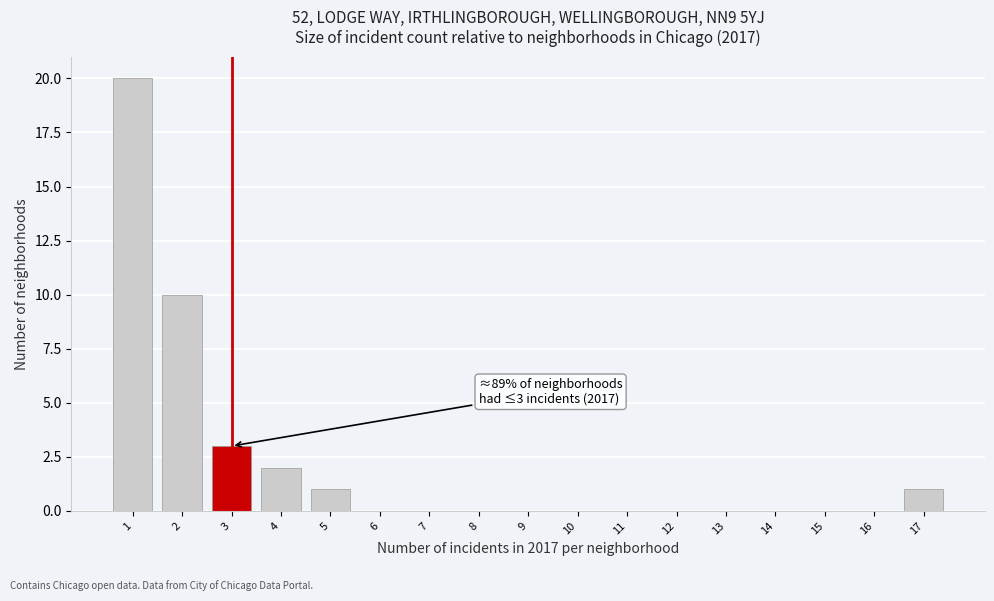

Which range on the x-axis has the tallest bar?

0.5 to 1.5